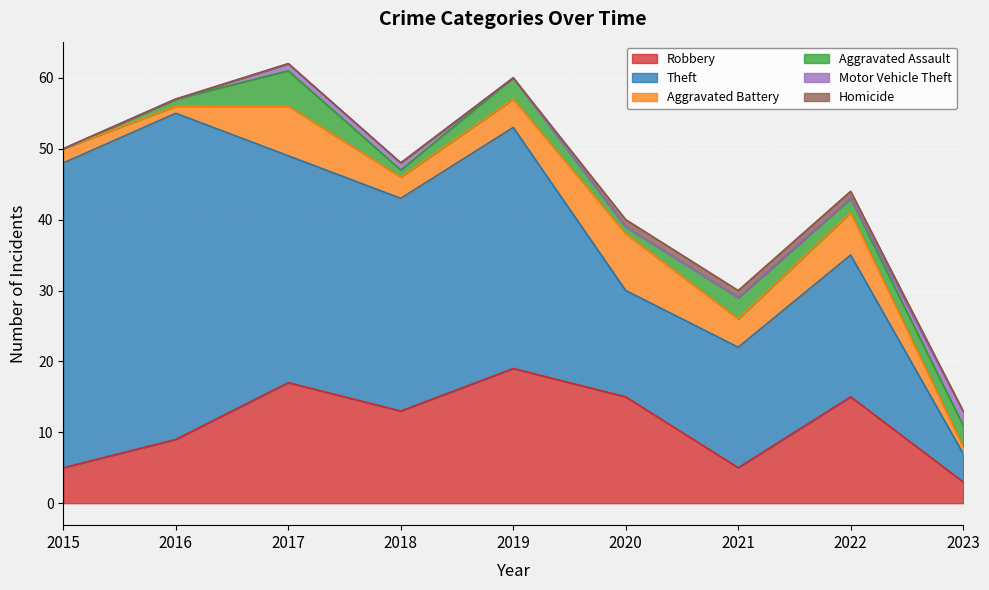

True or false: Theft and Homicide cross at least once.

False